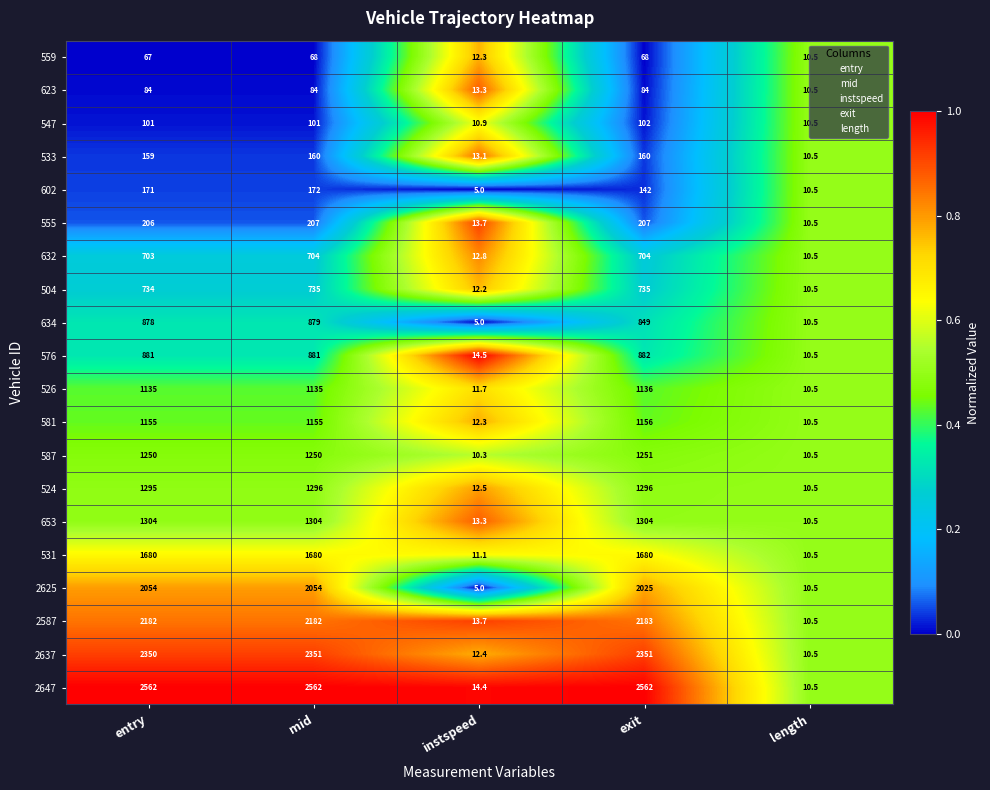

What is the difference between the maximum and minimum values in the 524 series?

1285.5